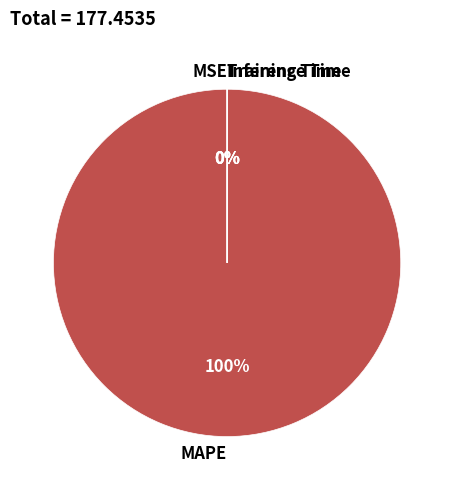

The MAPE slice represents 100% of the pie. True or false?

True